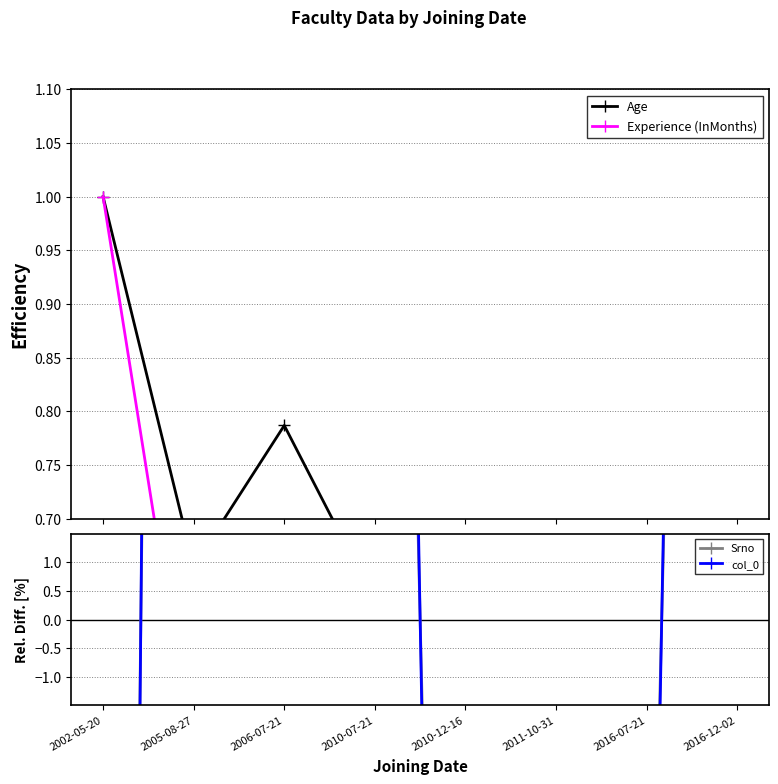

How many times do Srno and Experience (InMonths) cross each other?

3